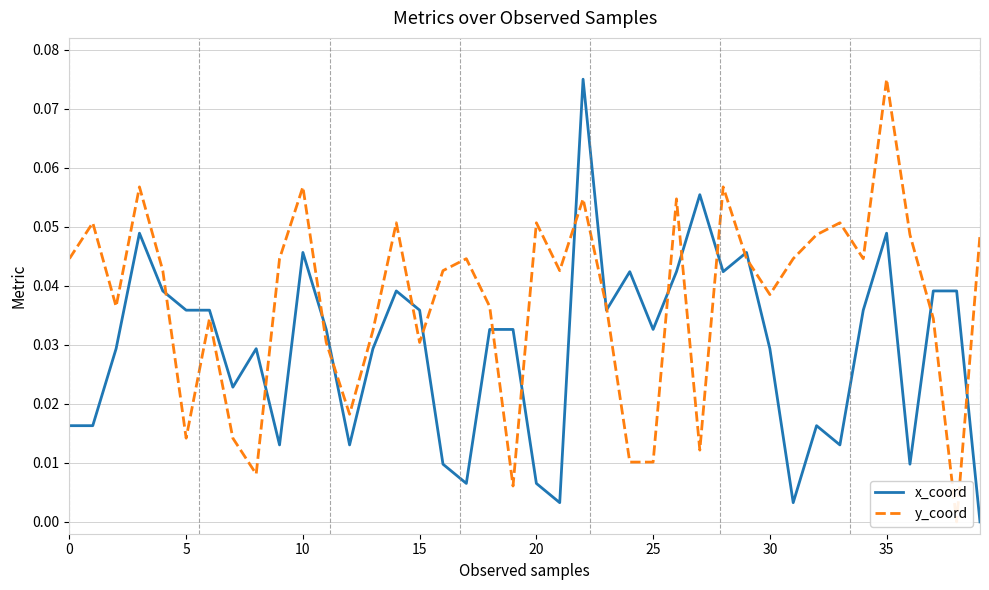

List the series in order of their peak value, highest first.

x_coord, y_coord